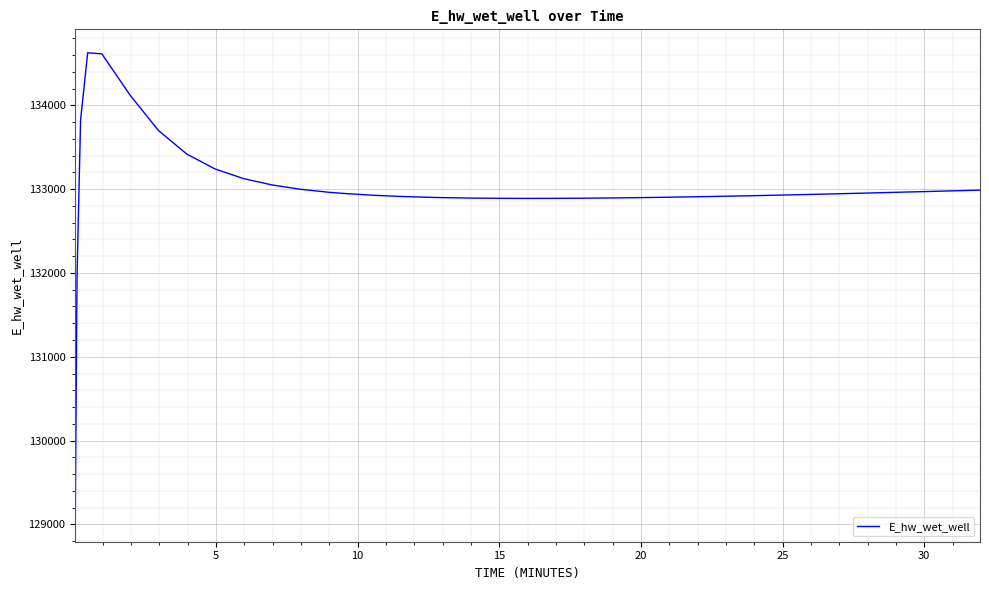

What is the difference between the maximum and minimum values?

5557.7